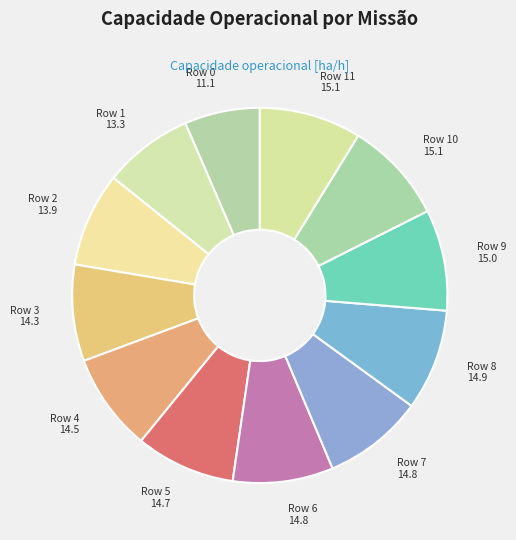

How many slices are in this pie chart?

12